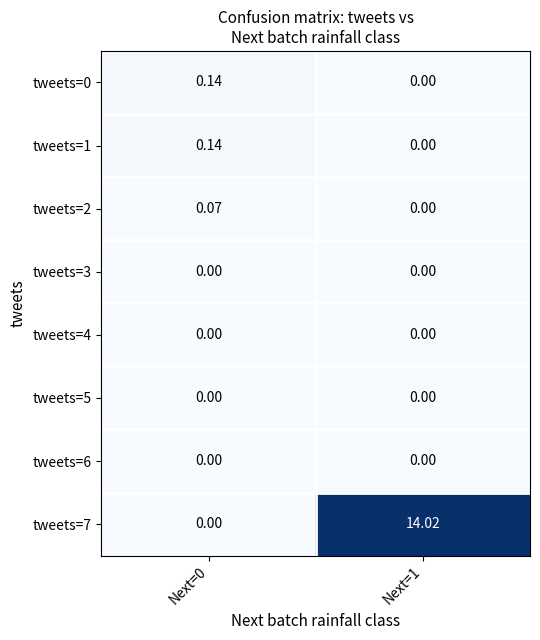

Count the number of data series in this chart.

8